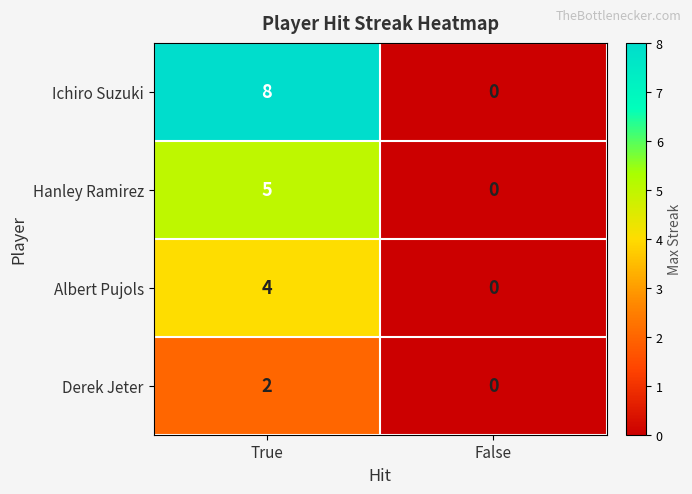

What is the average value of the Ichiro Suzuki series?

4